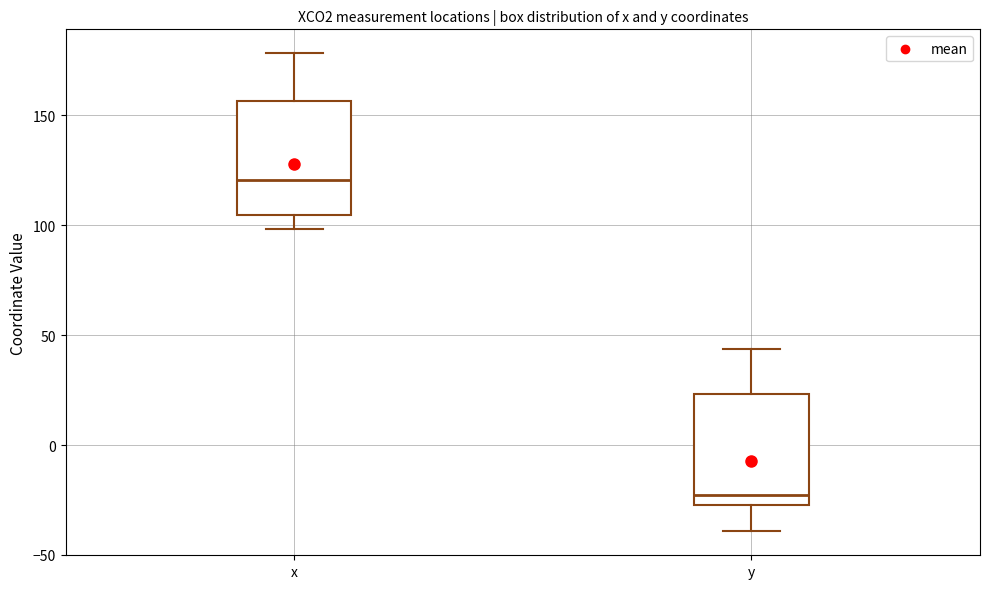

Reading left to right, read every box against the y-axis: the position of its median line, the range the box covers, and the ends of its whiskers. The values are not printed on the chart, so give them approximately, as read against the axis.

x: median 120, box 105 to 155, whiskers 100 to 180
y: median -25 (just above the box's lower edge), box -25 to 25, whiskers -40 to 45